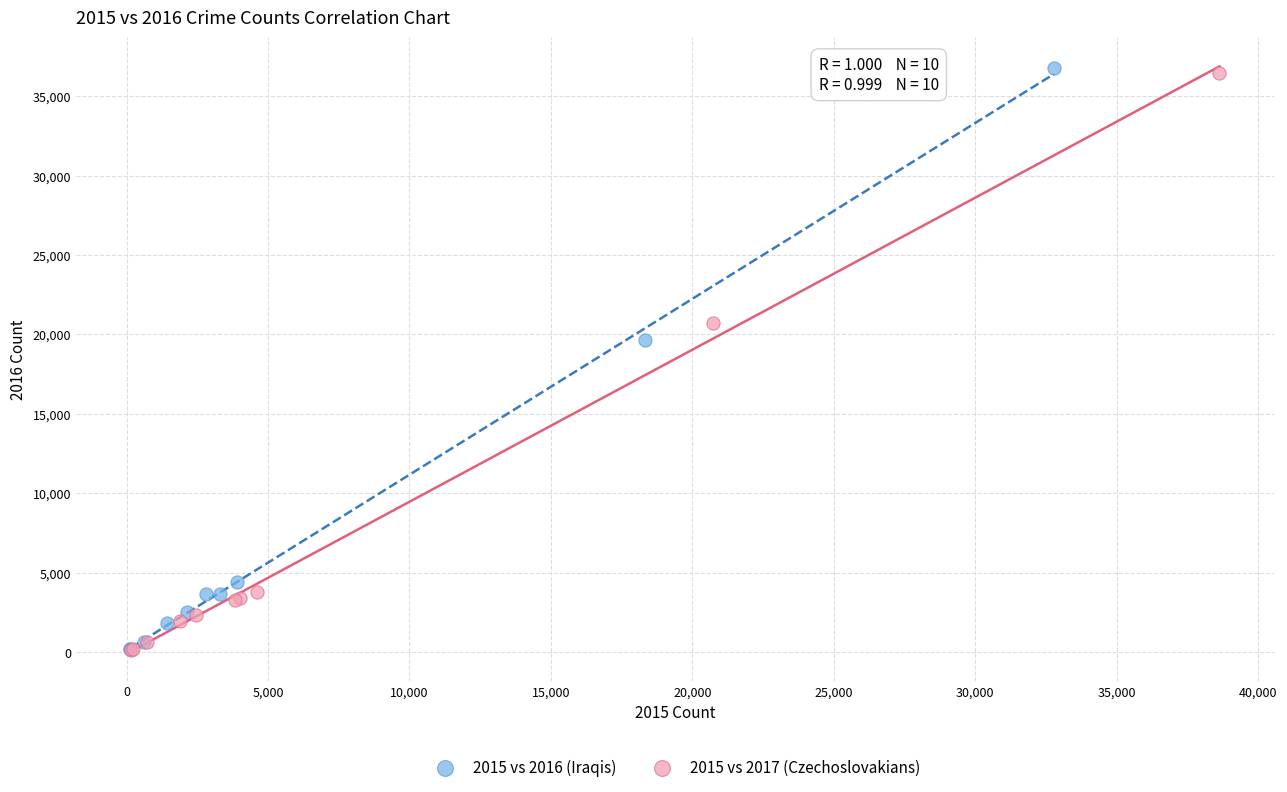

Which series contains the highest Y value?

2015 vs 2016 (Iraqis)